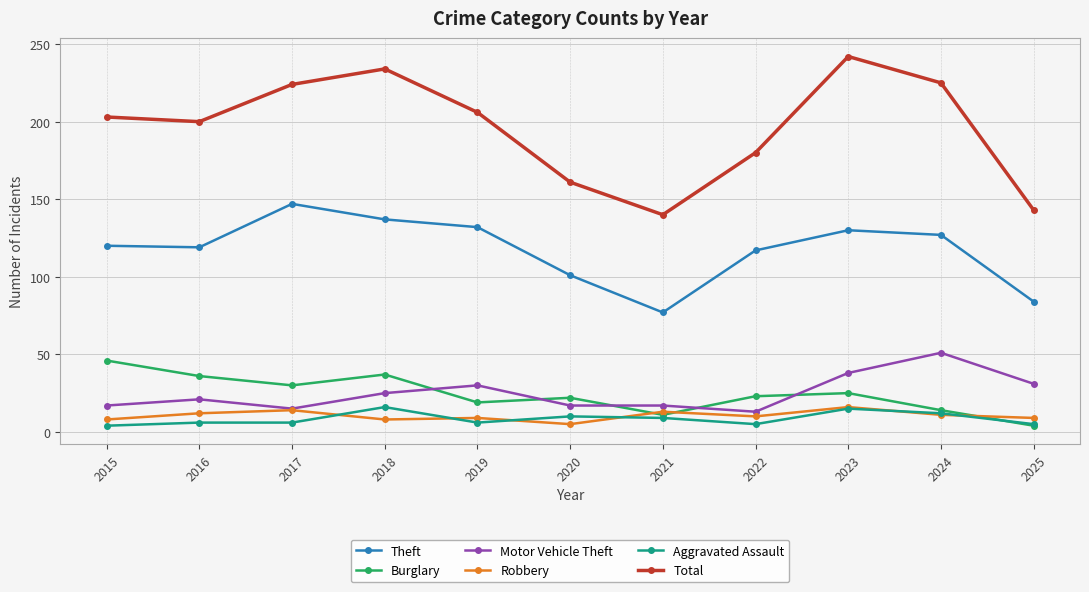

Which series has the largest total across all categories?

Total